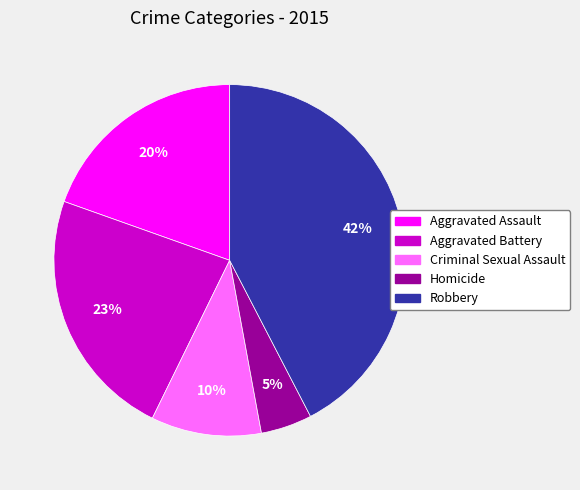

Count the number of slices in the pie.

5